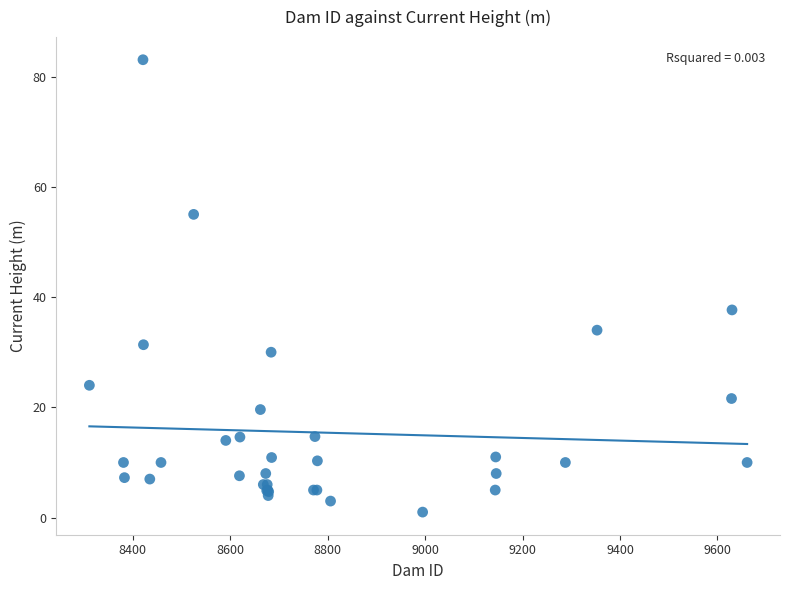

What Y value in the scatter plot is closest to 42?

37.7